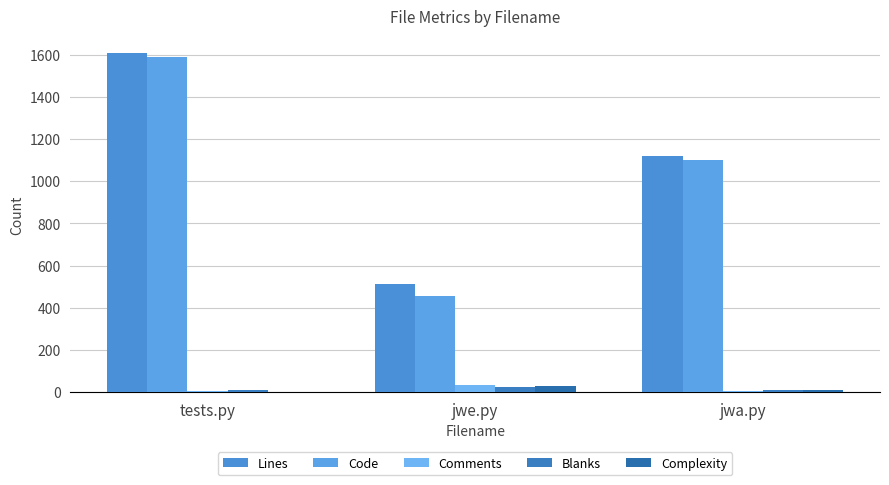

Rank the series by their maximum value, from lowest to highest.

Blanks, Complexity, Comments, Code, Lines